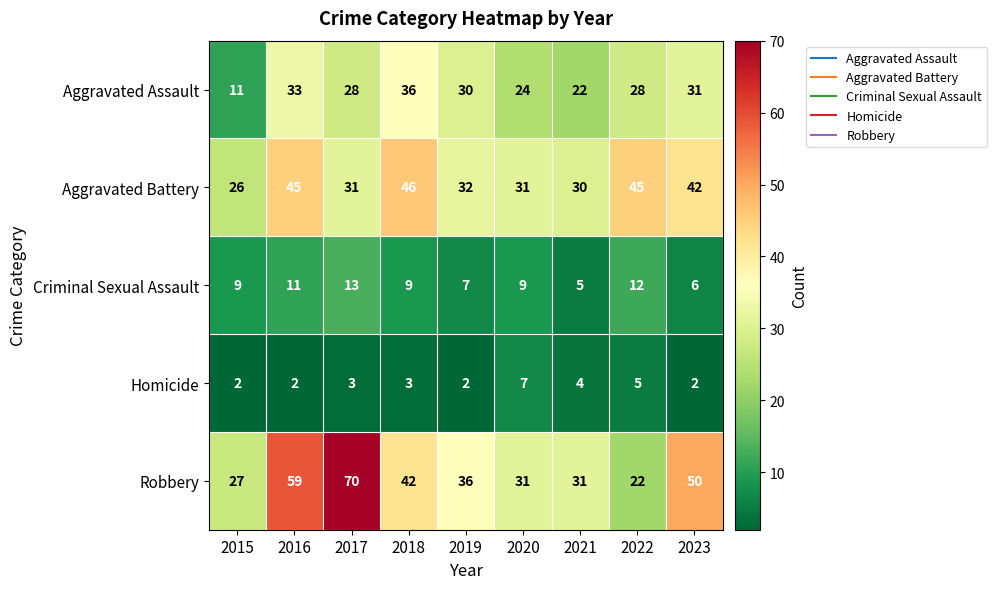

At which category is the sum across all series the highest?

2016